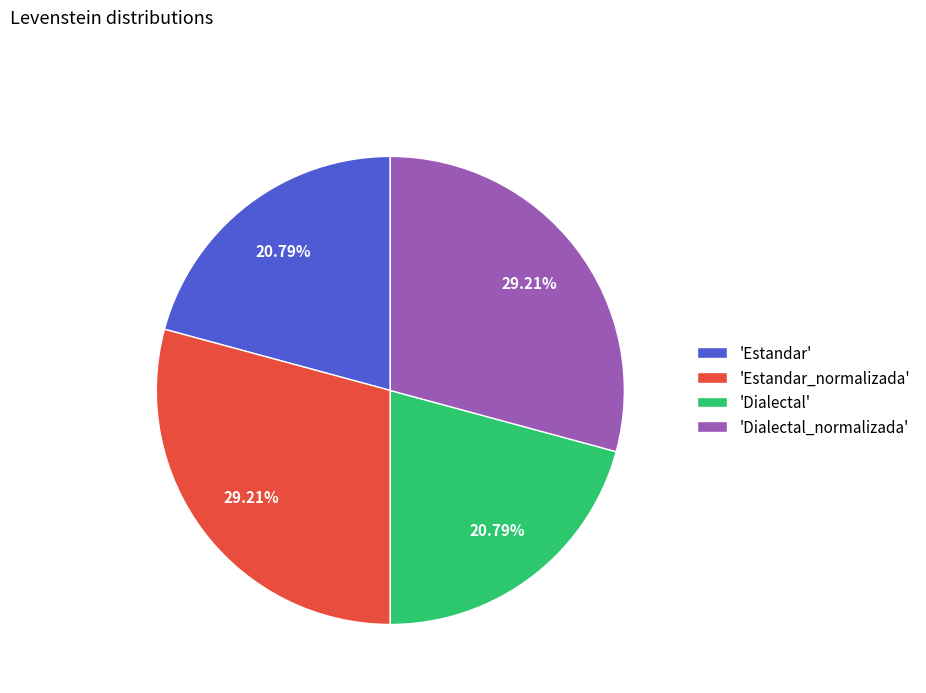

Is there any slice that represents more than half of the pie?

No